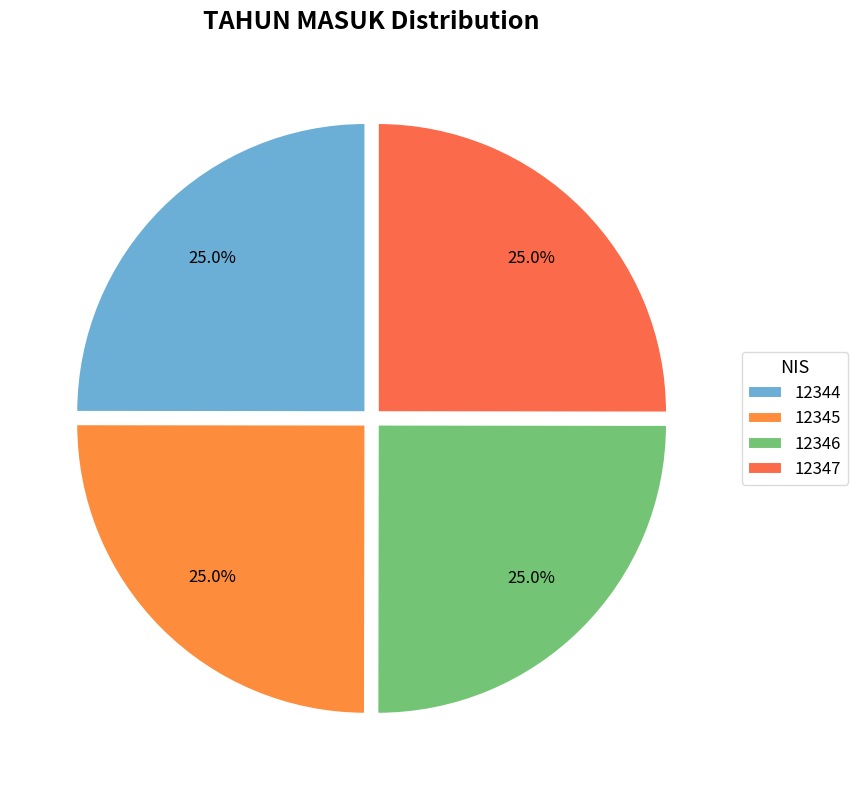

Is there any slice that represents more than half of the pie?

No